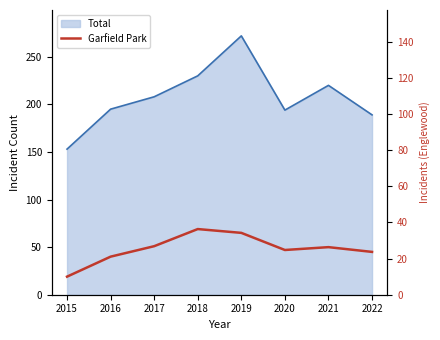

The chart shows a value of 90 at 2017. True or false?

False